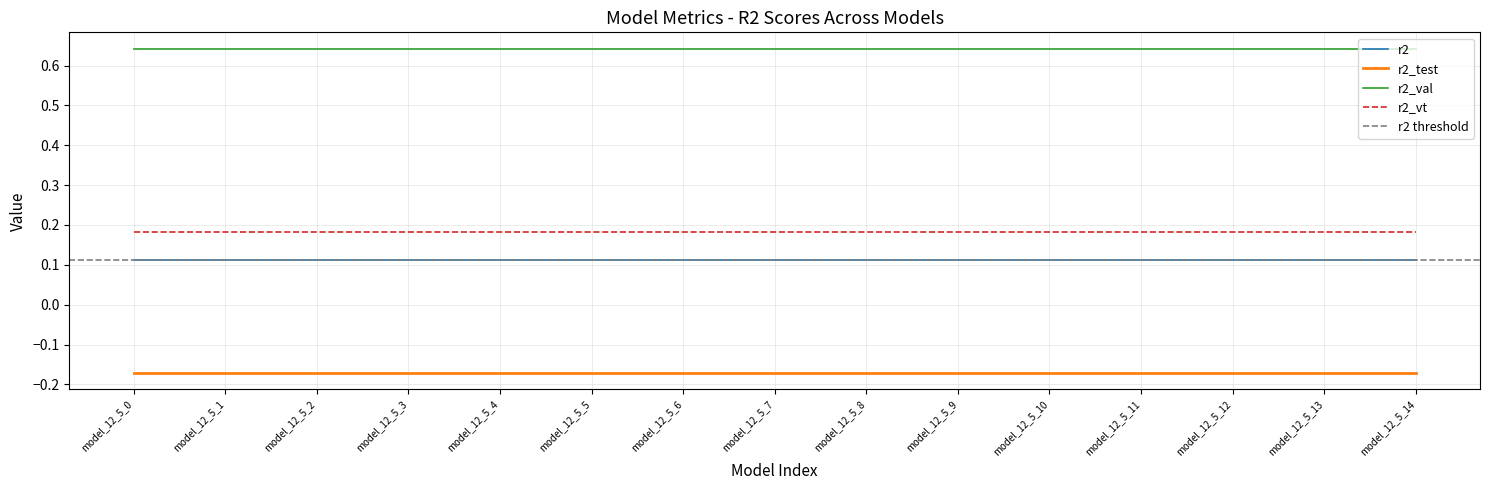

What is the spread (max minus min) of values at model_12_5_10?

0.8